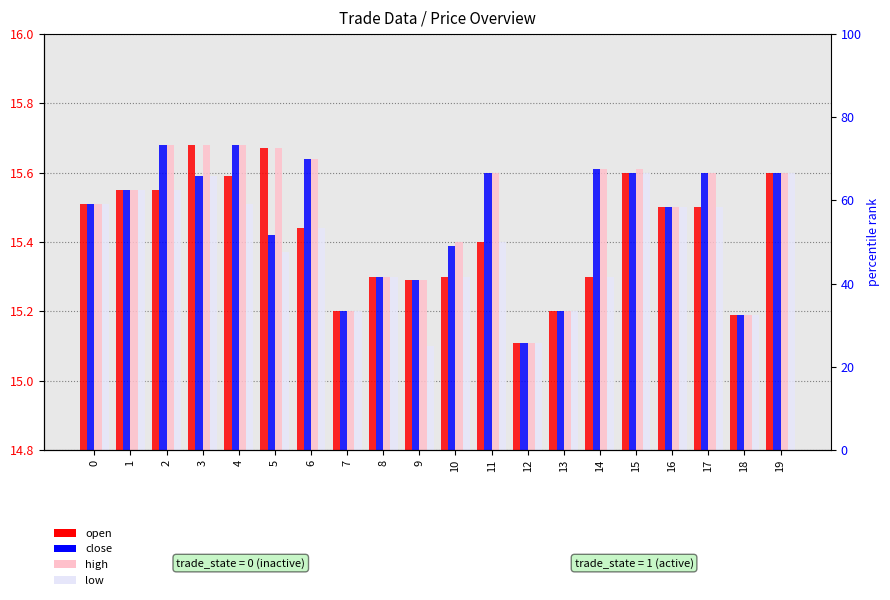

What is the value of the close bar at the 11th from the left?

15.4